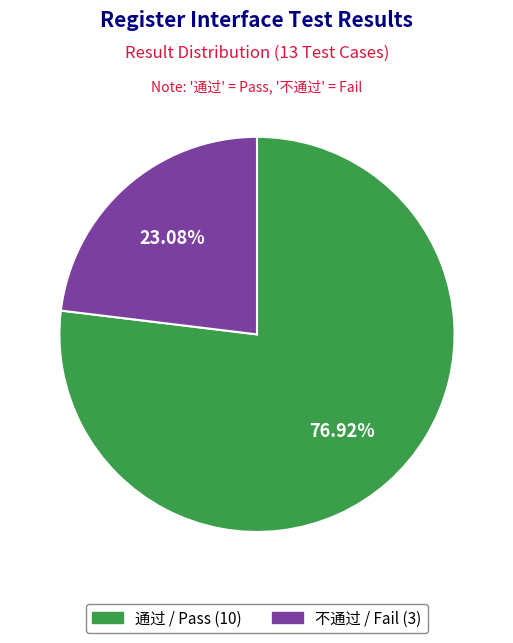

How many slices are in this pie chart?

2